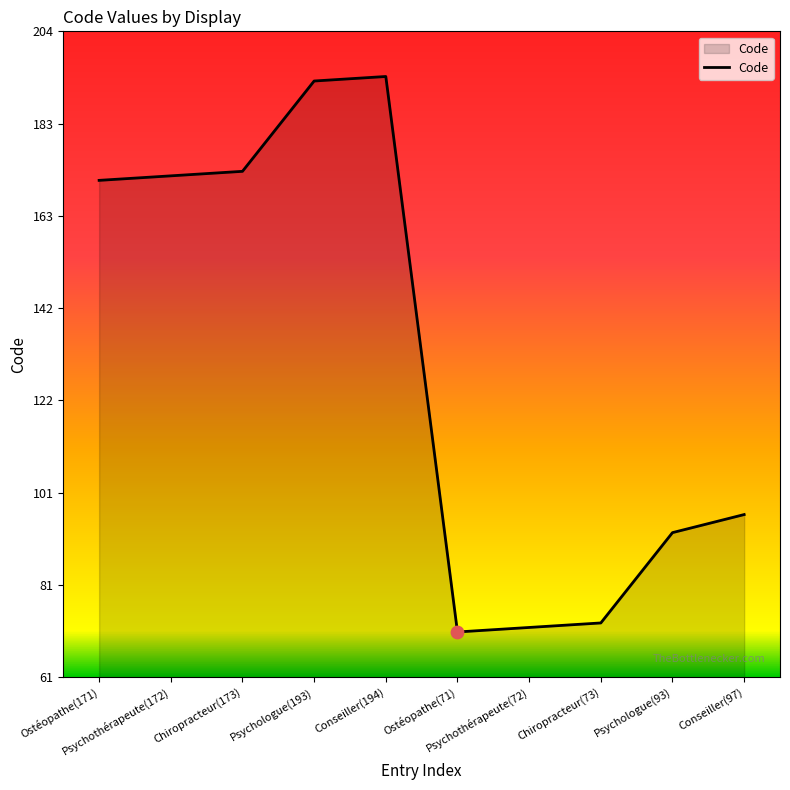

Approximately how many times larger is the value at Chiropracteur(173) compared to Psychologue(193)?

0.9